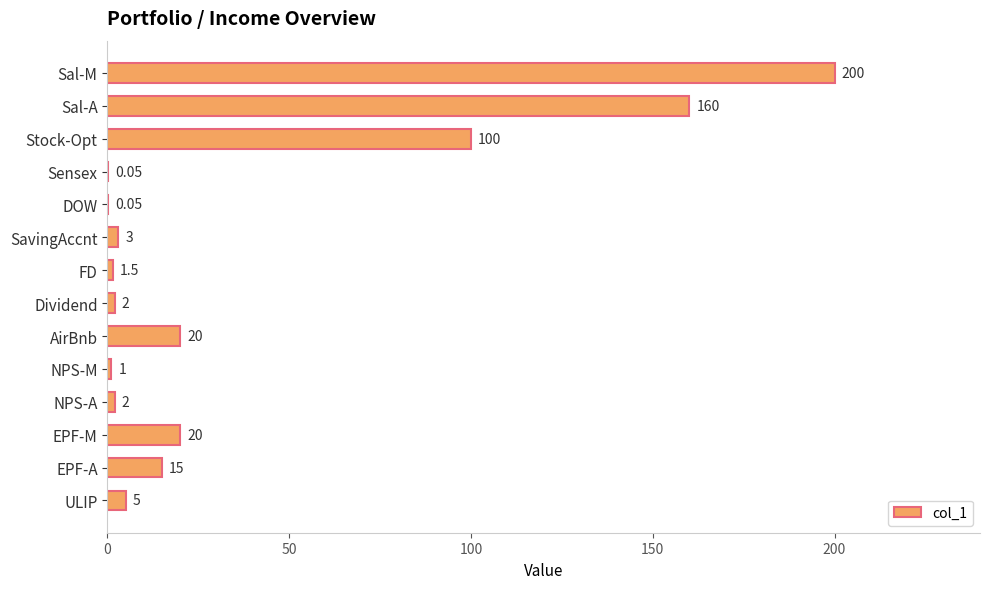

What is the sum of all values?

529.6